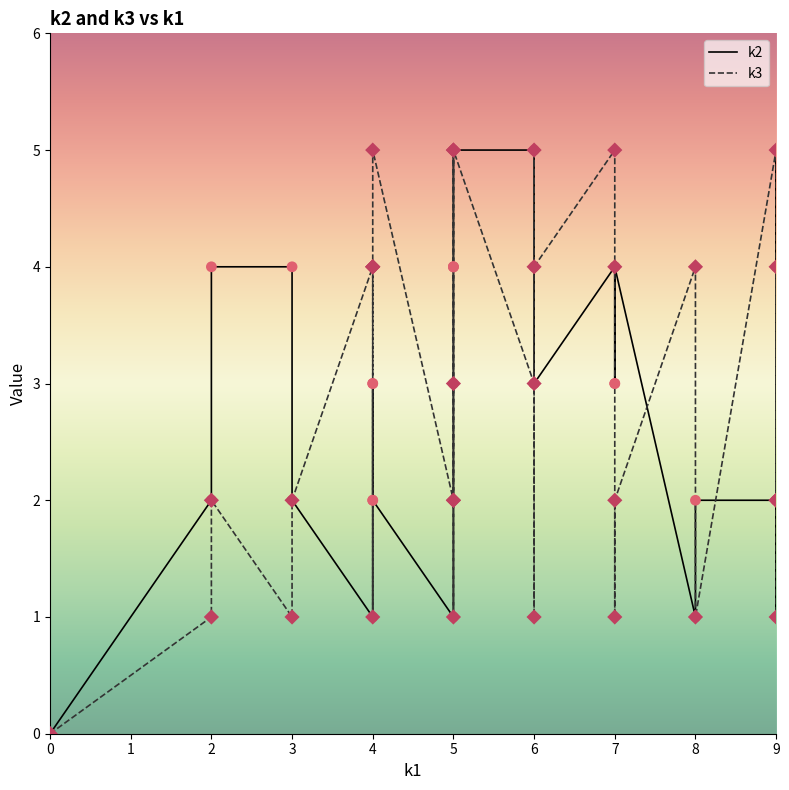

Which series contains the highest Y value?

k2